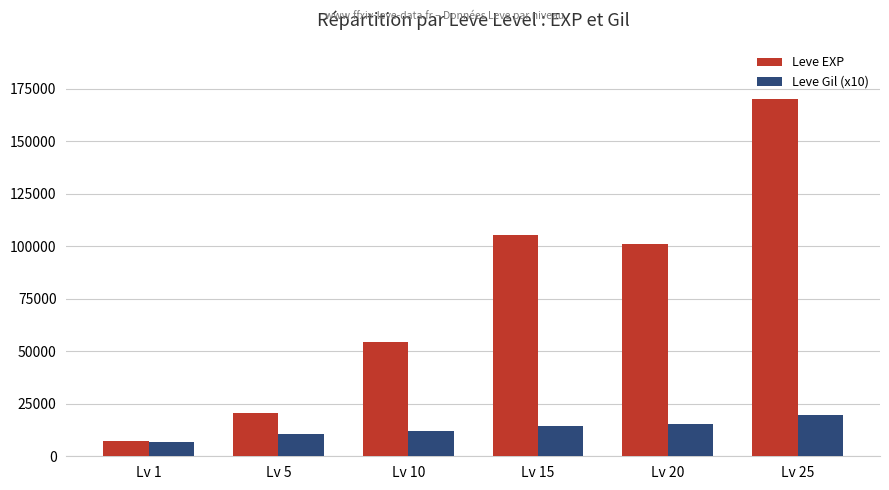

At which category does the chart reach its minimum across all series?

Lv 1